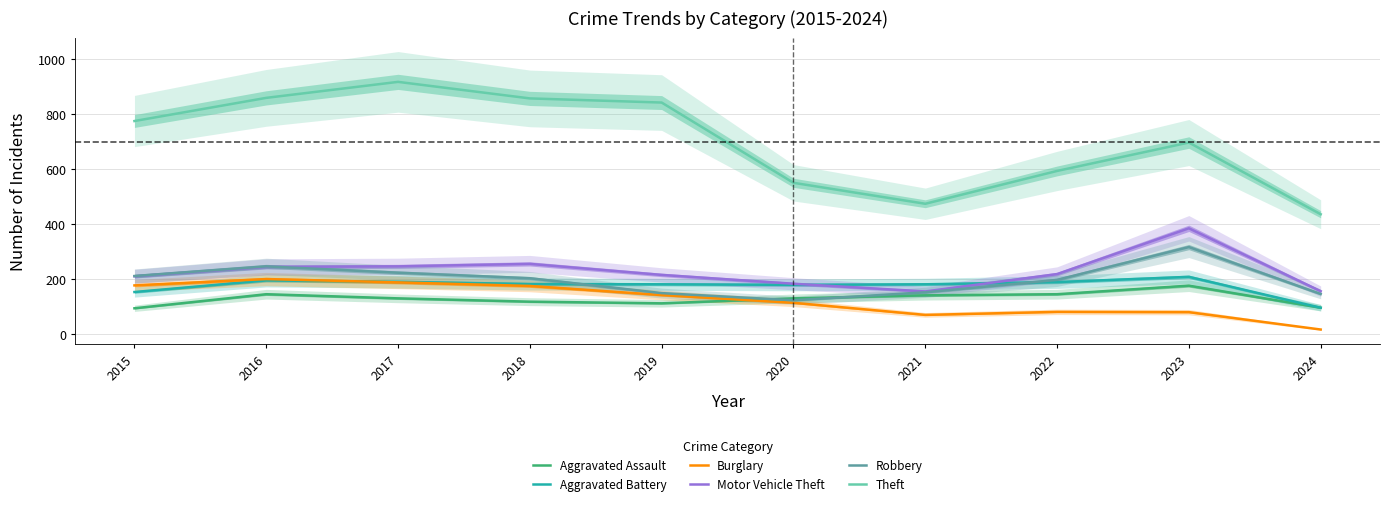

What is the difference between the maximum and second lowest values in the Theft series?

442